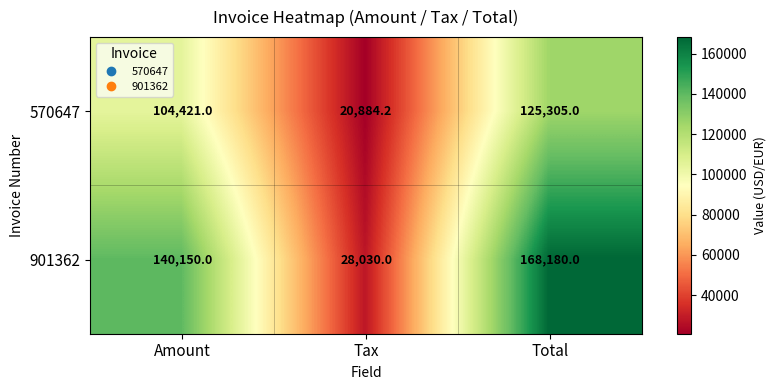

How many distinct data groups are displayed?

2